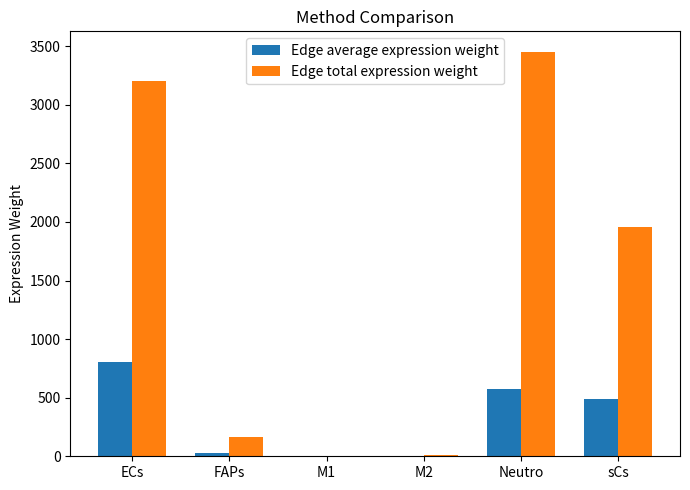

True or false: Edge total expression weight has a value of 3453.8 at Neutro.

True